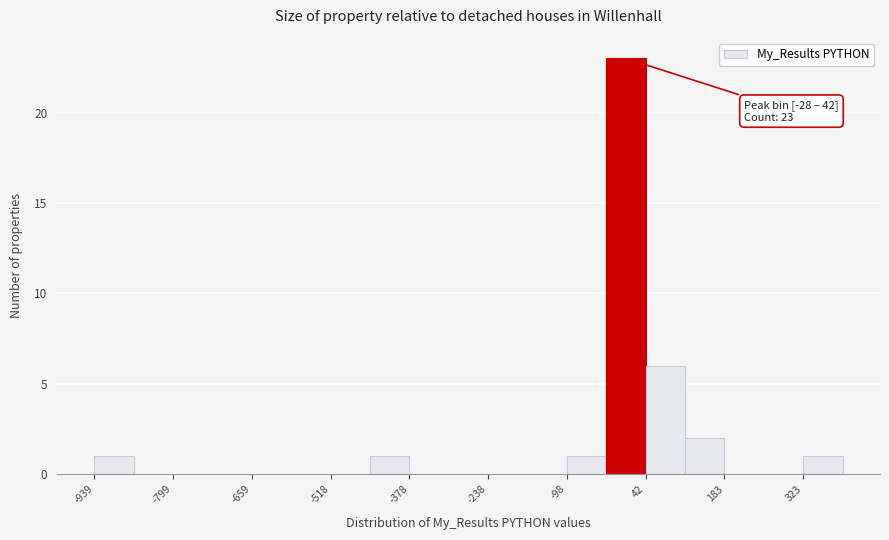

Read against the x-axis, roughly where is the centre of the tallest bar?

0